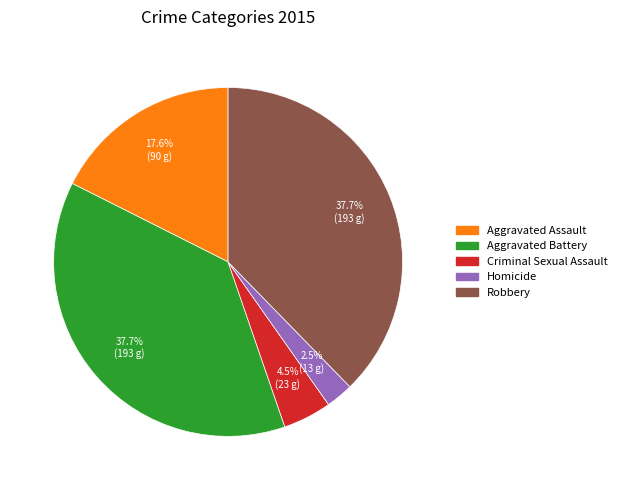

To the nearest percent, what portion does Aggravated Assault represent?

18%